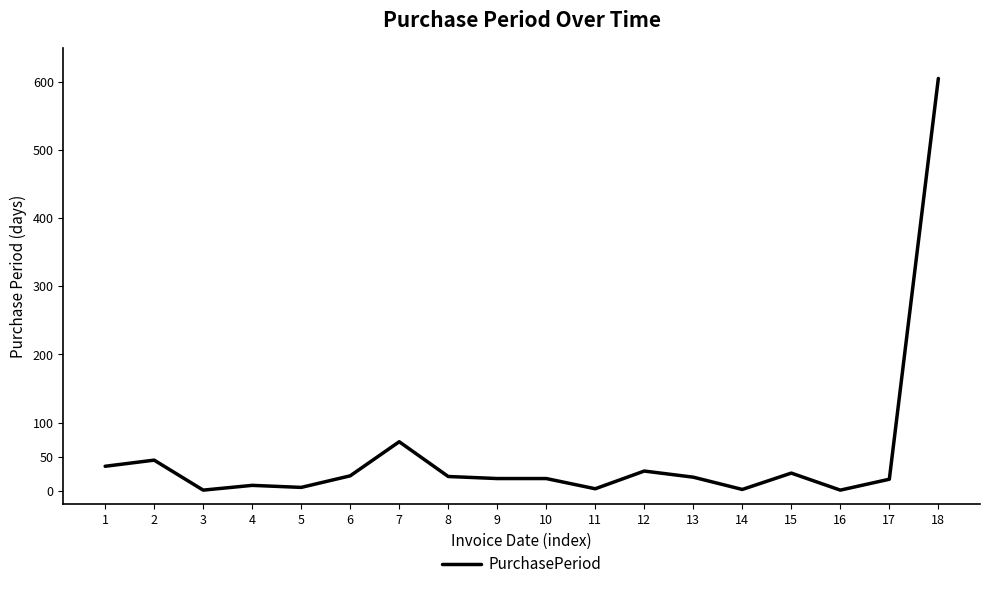

What is the difference between the maximum and minimum values?

604